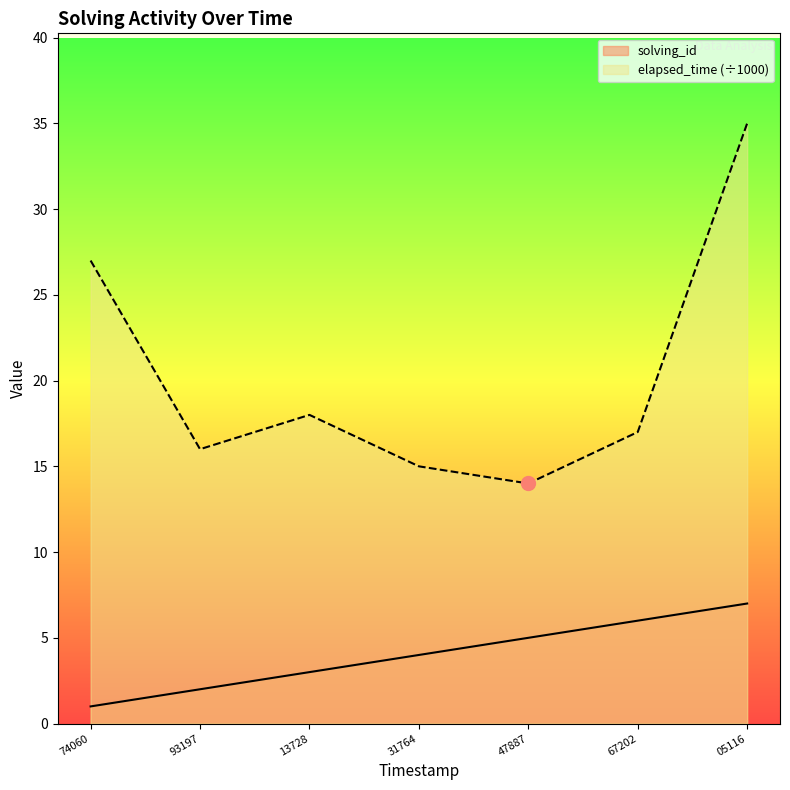

True or false: solving_id has a value of 3 at 67202.

False